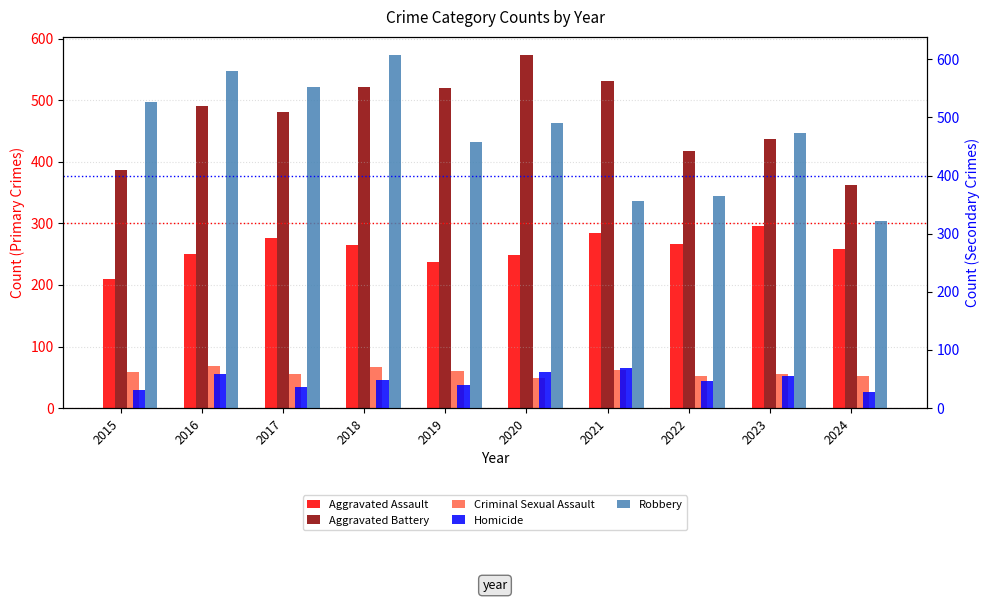

How many data points in Robbery are less than 491?

5